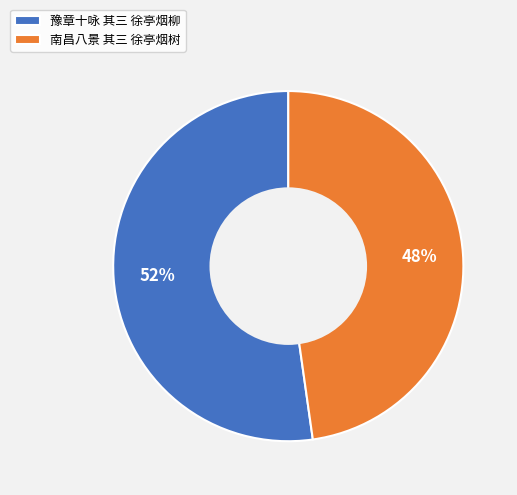

Is it true that 南昌八景 其三 徐亭烟树 is 48% of the pie?

True